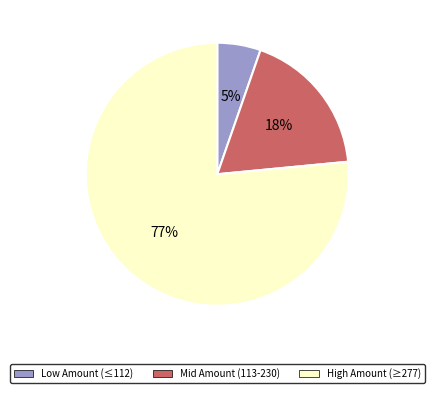

Does any single category account for the majority?

Yes